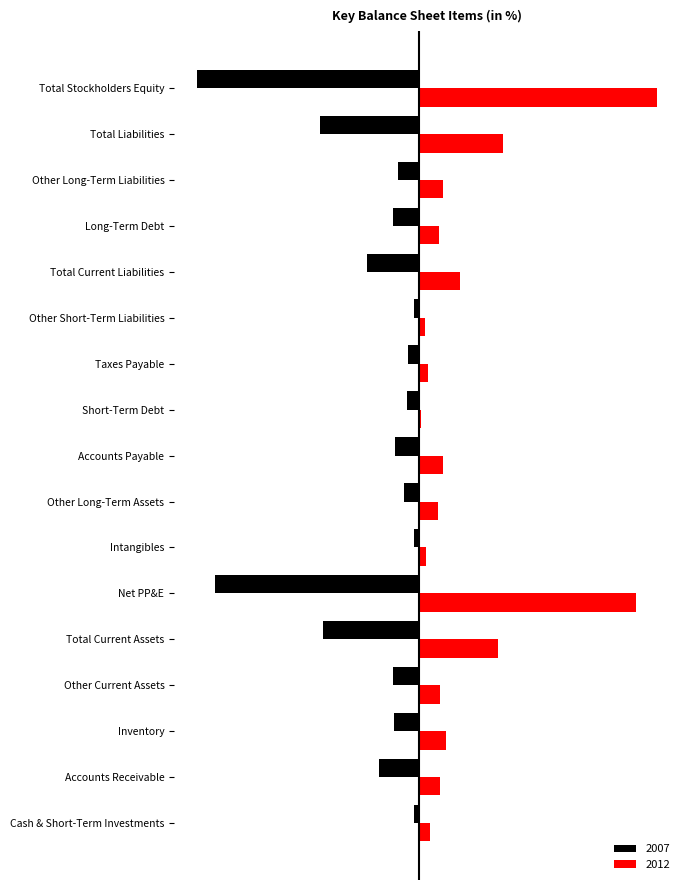

At which label does 2012 reach its peak?

Total Stockholders Equity